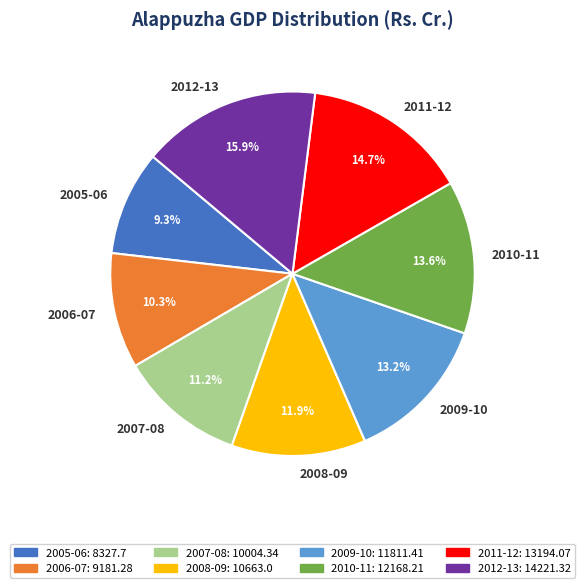

To the nearest percent, what is the difference between the largest and smallest slice percentages?

7%